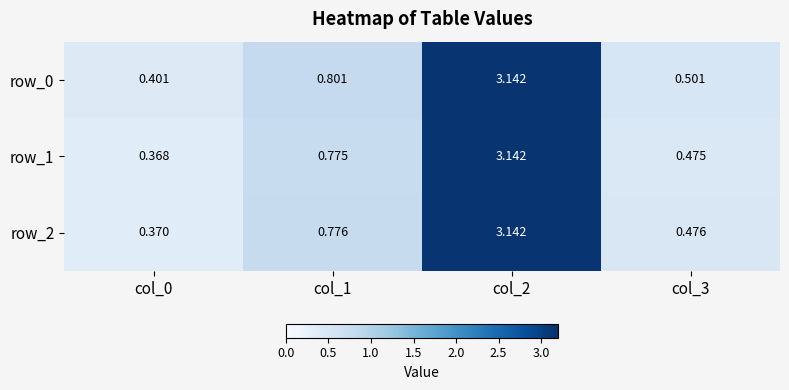

Rank the series at col_1 from highest to lowest value.

row_0, row_2, row_1